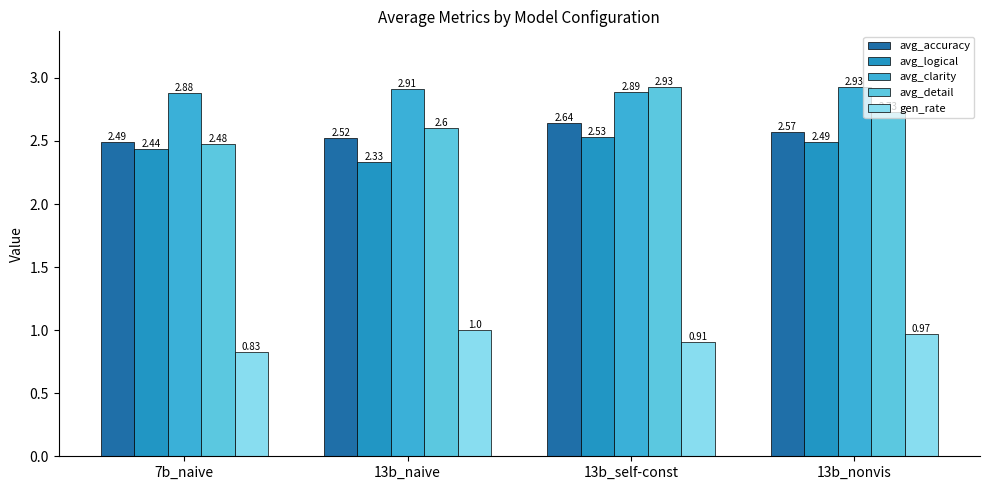

What is the total value across all series at 13b_naive?

11.4